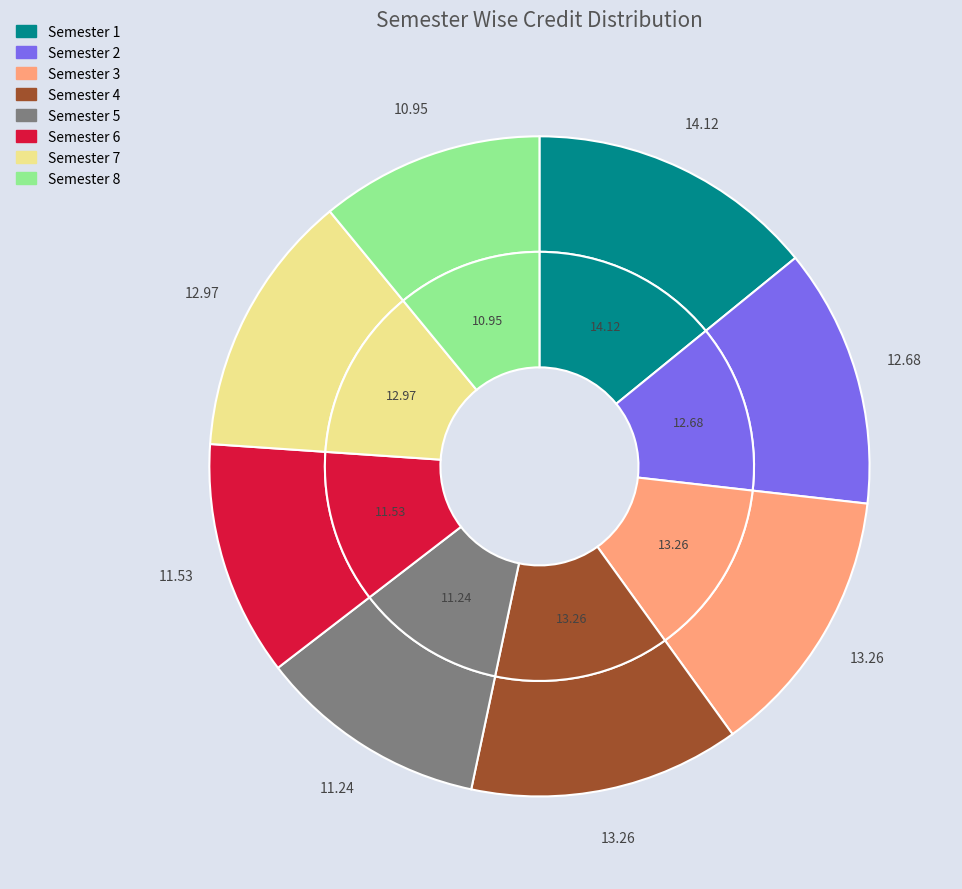

Which category has the smallest portion of the pie?

Semester 8